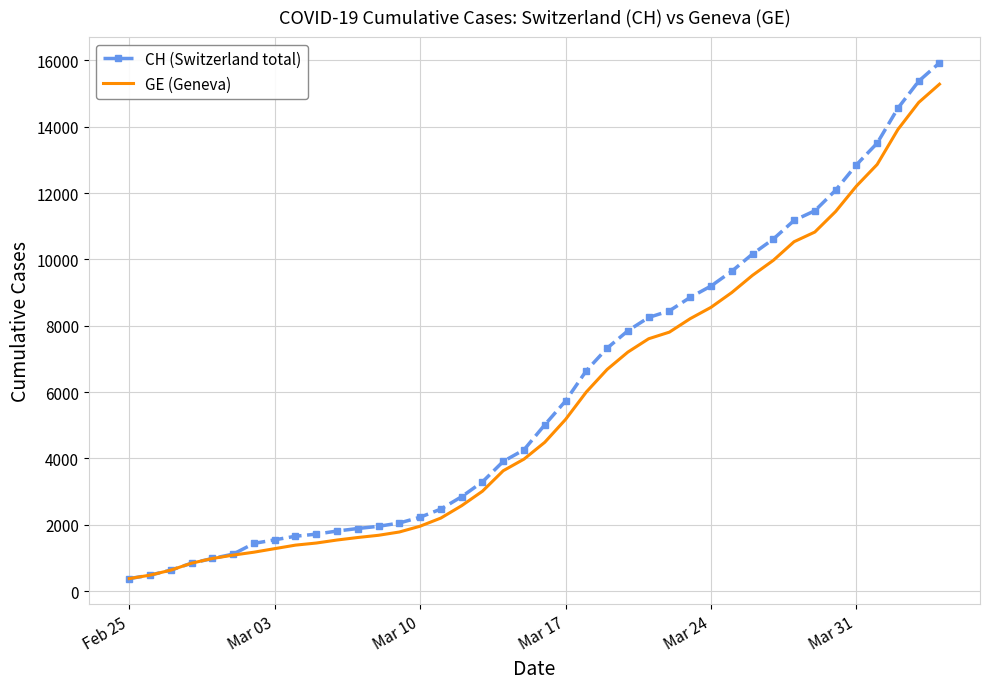

What is the lowest value of the CH (Switzerland total) series?

375